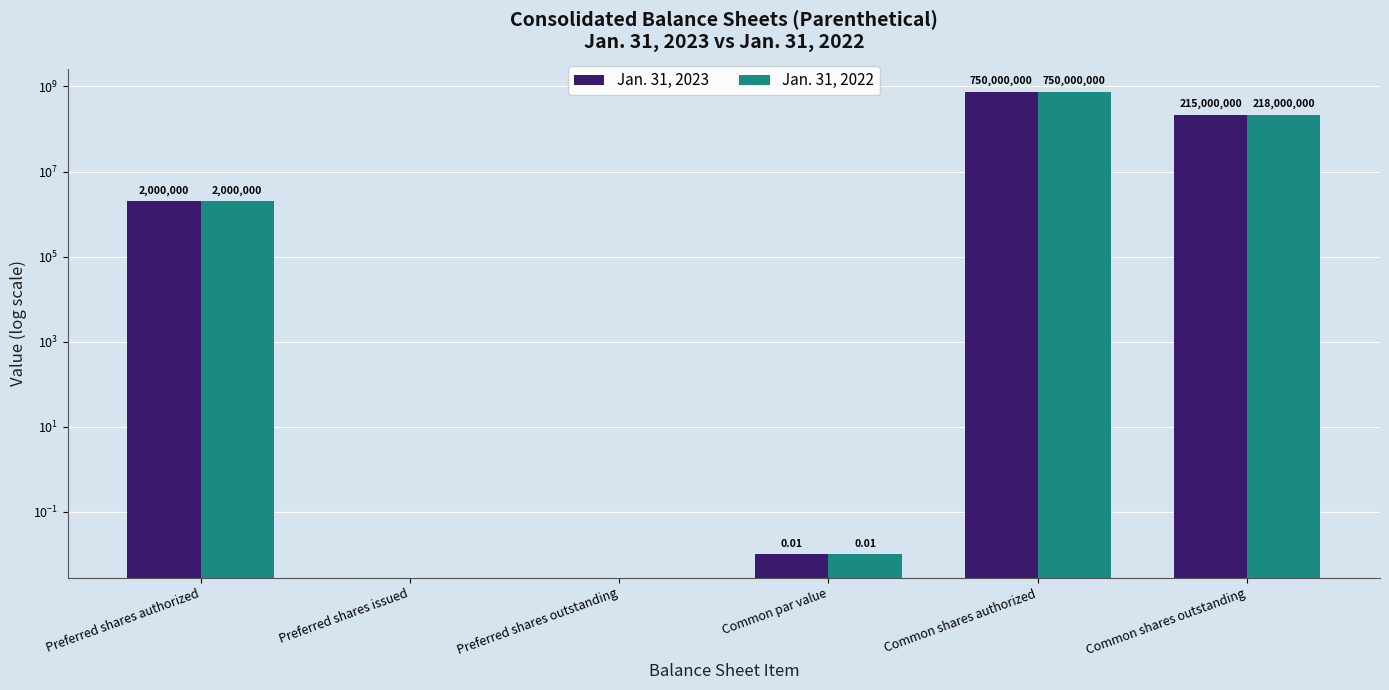

True or false: Jan. 31, 2023 has a value of 0.0 at Preferred shares outstanding.

True